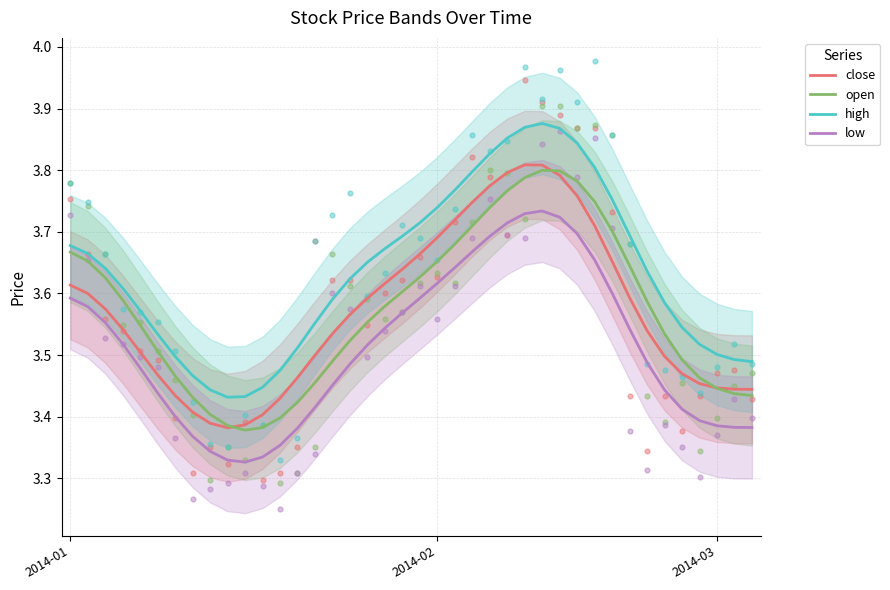

Which series reaches the minimum Y coordinate?

low